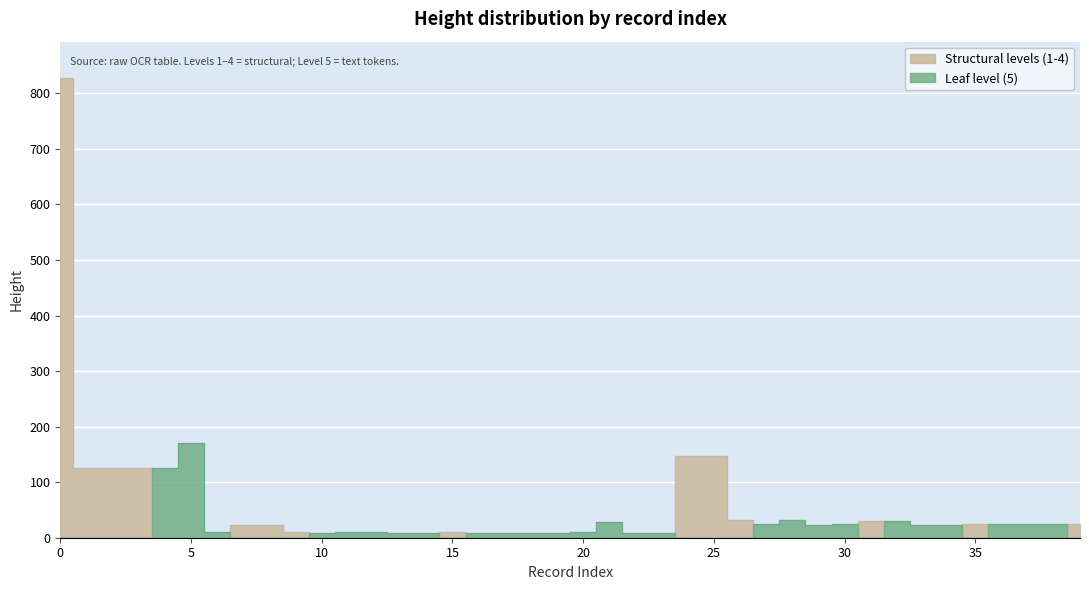

Reading left to right, what are all the values shown in this chart?

0=827	1=125	2=125	3=125	4=125	5=171	6=10	7=23	8=23	9=10	10=8	11=10	12=10	13=8	14=8	15=11	16=8	17=8	18=9	19=8	20=11	21=28	22=8	23=8	24=148	25=148	26=32	27=25	28=32	29=23	30=24	31=31	32=31	33=23	34=23	35=25	36=25	37=24	38=25	39=24